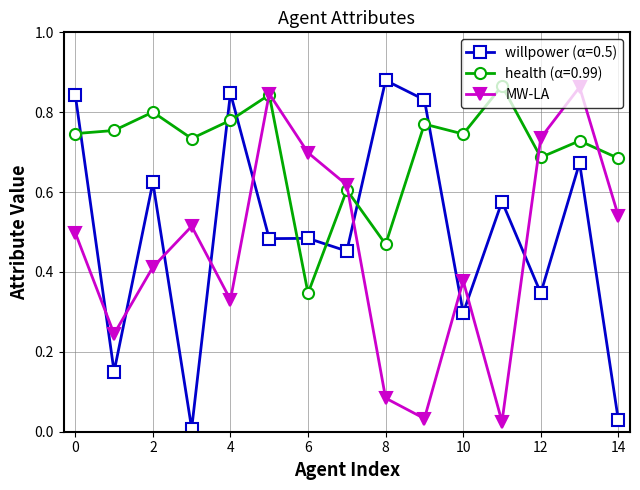

Which series ends up on top after the final intersection of MW-LA and willpower (α=0.5)?

MW-LA